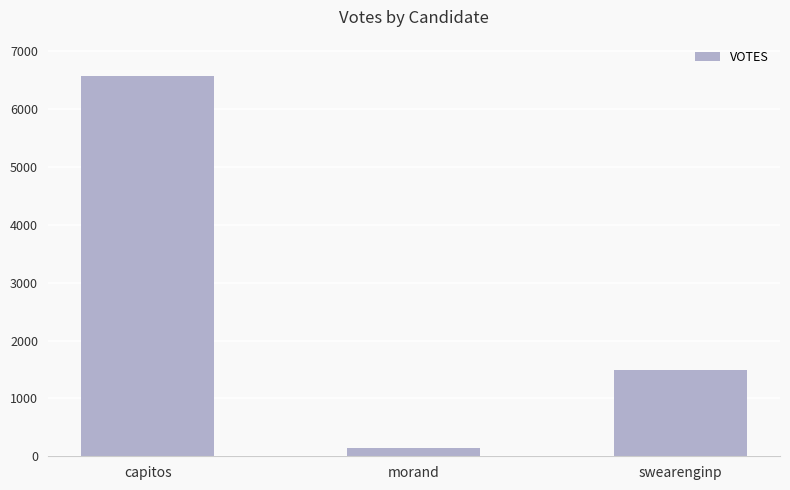

Rank the categories by value from lowest to highest.

morand, swearenginp, capitos